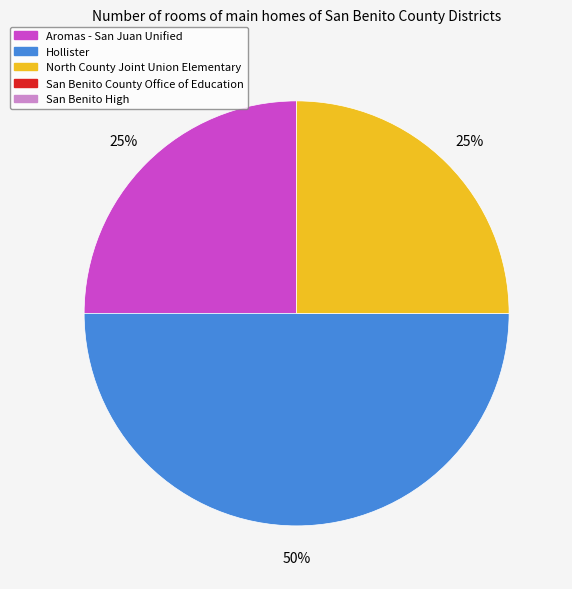

To the nearest percent, what is the average slice percentage?

33%